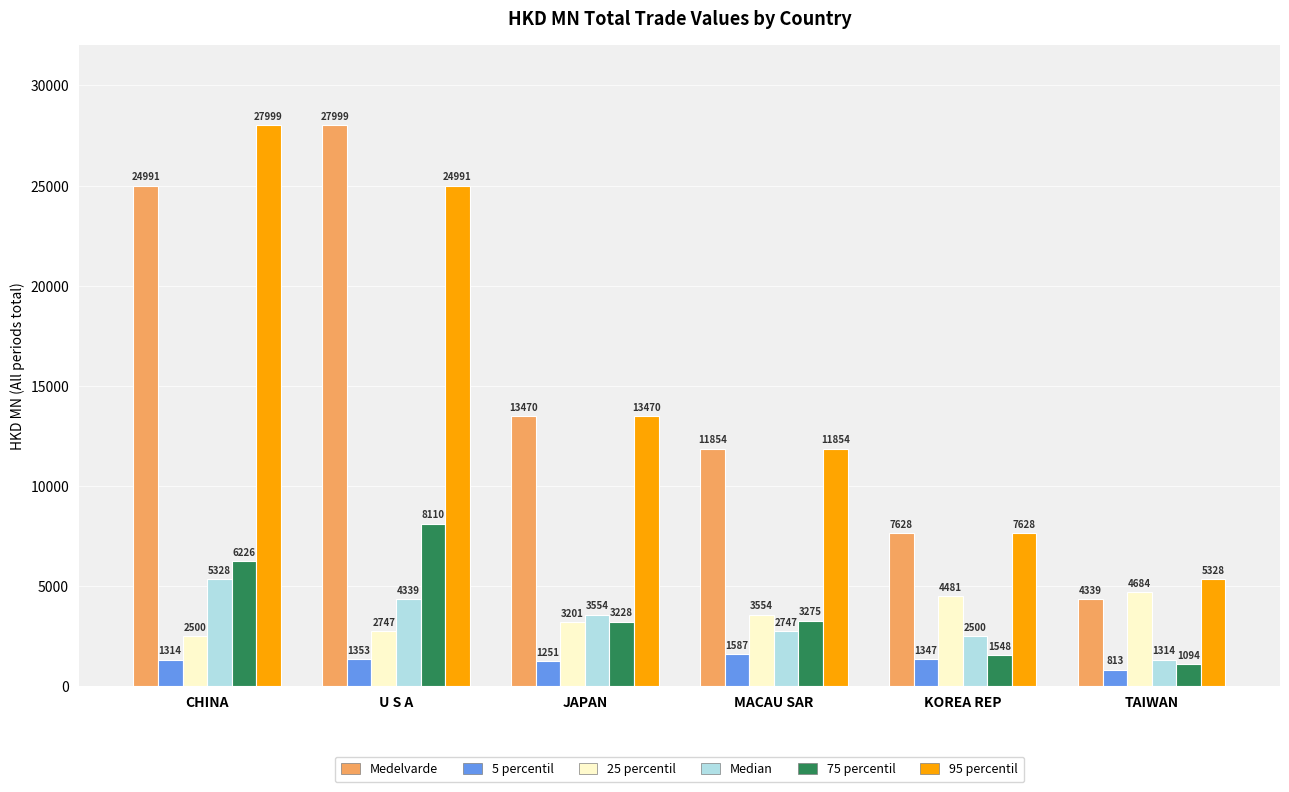

What is the highest value of the Medelvarde series?

27999.4